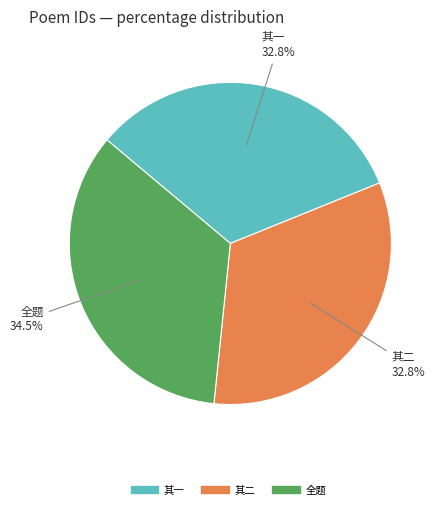

How many segments does this pie chart have?

3